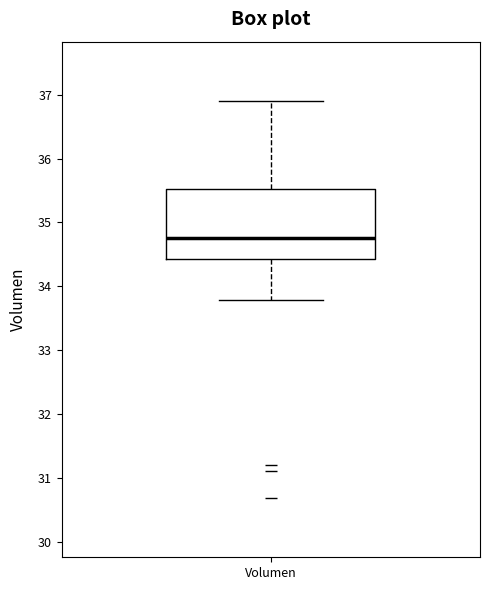

Transcribe this box plot: give where the median line is, the range the box spans, and where the two whiskers end, as read against the y-axis. The values are not printed on the chart, so give them approximately, as read against the axis.

median 34.8, box 34.4 to 35.5, whiskers 33.8 to 36.9